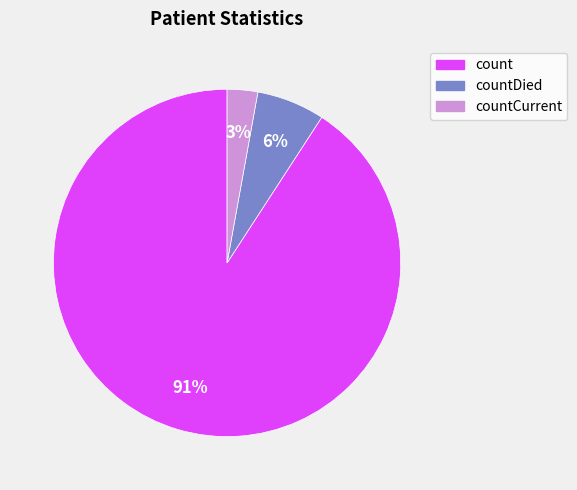

To the nearest percent, what is the average slice percentage?

33%